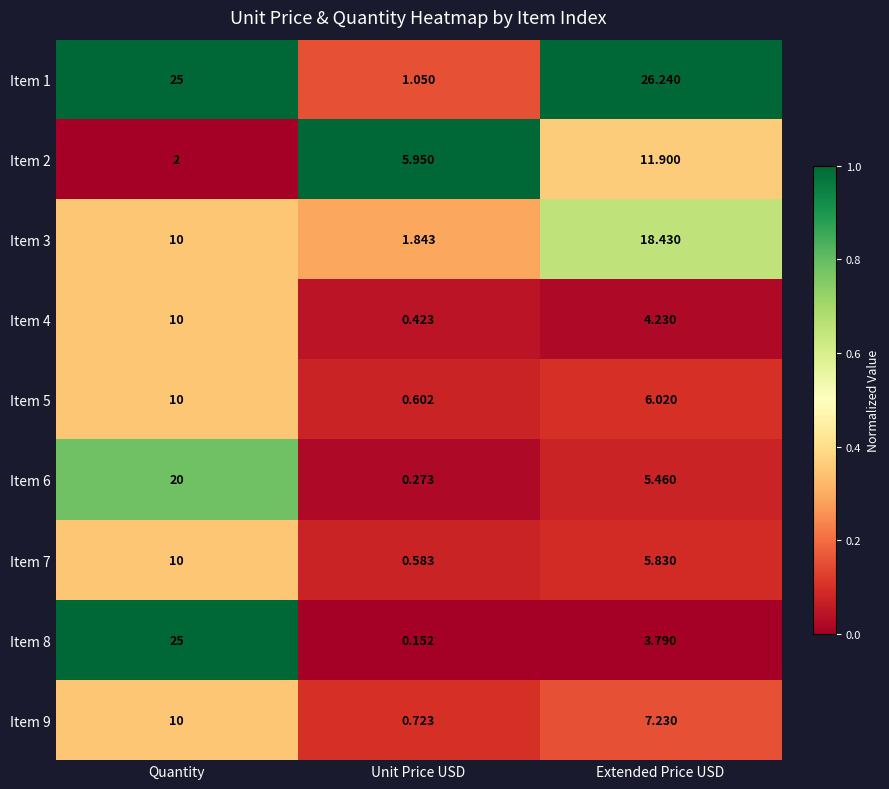

At which label does Item 6 first exceed 5?

Quantity